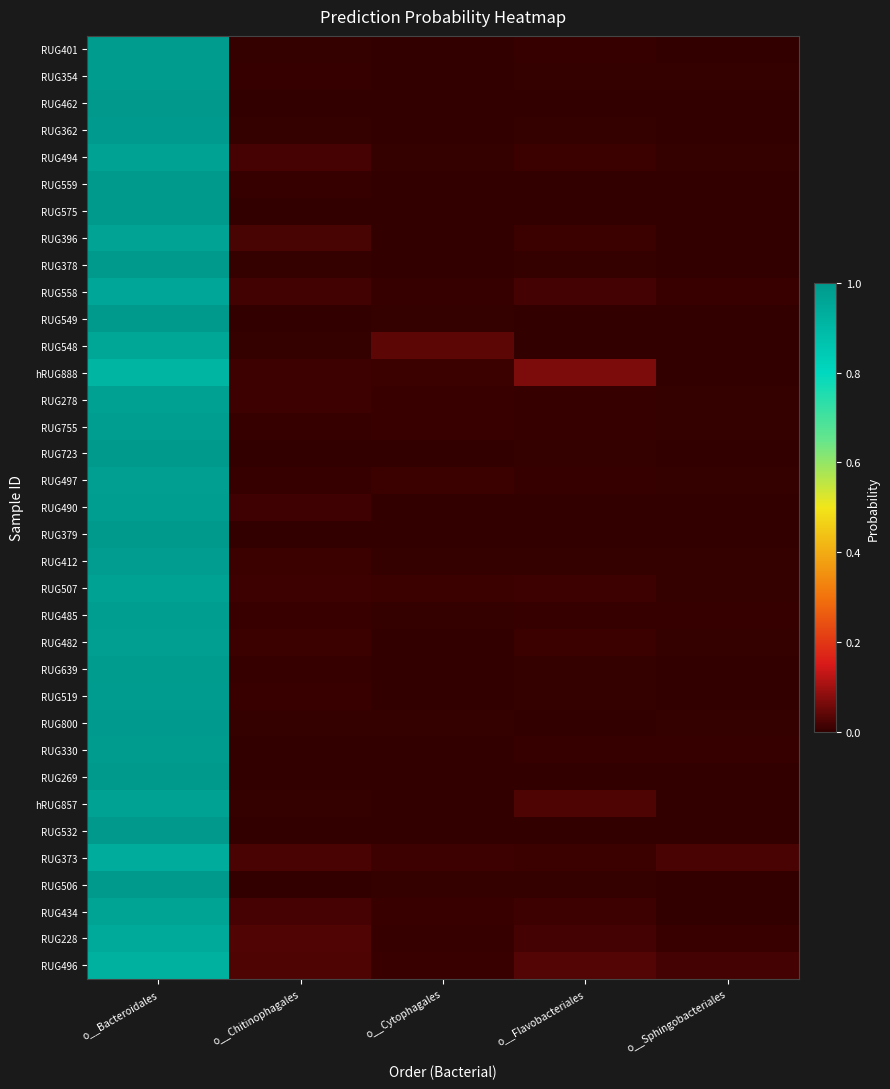

At which category is the sum across all series the highest?

o__Bacteroidales